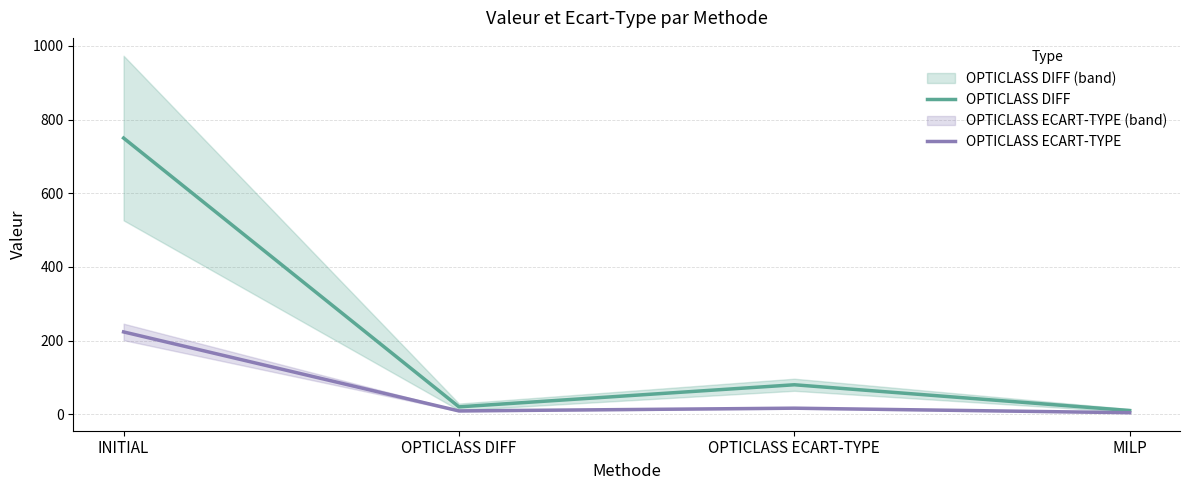

Which series has the largest total across all categories?

OPTICLASS DIFF